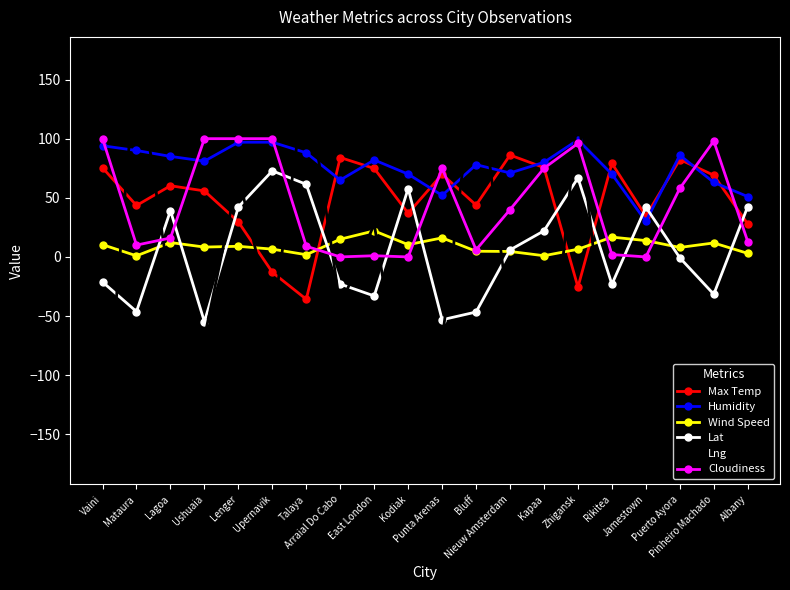

How many times do Lat and Max Temp cross each other?

9